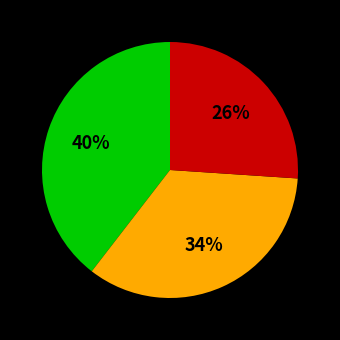

To the nearest percent, what is the average slice percentage?

33%